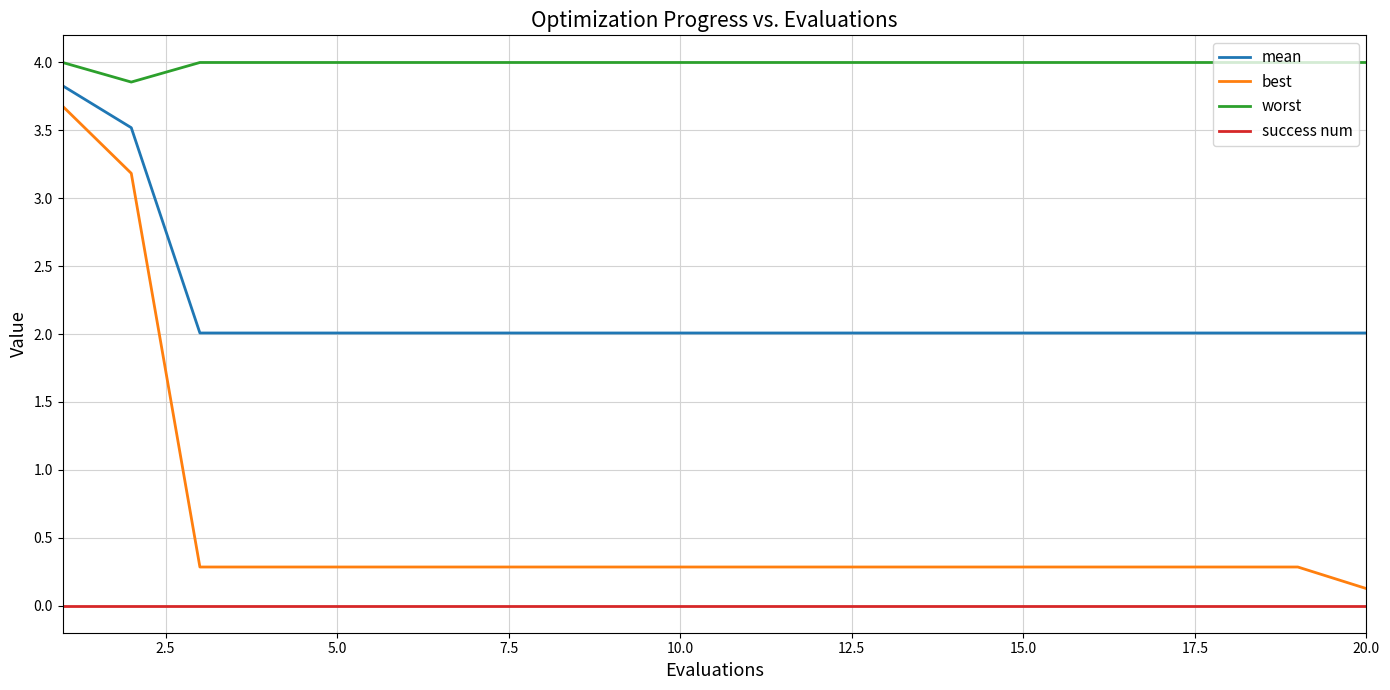

Which series has the widest spread of values?

best